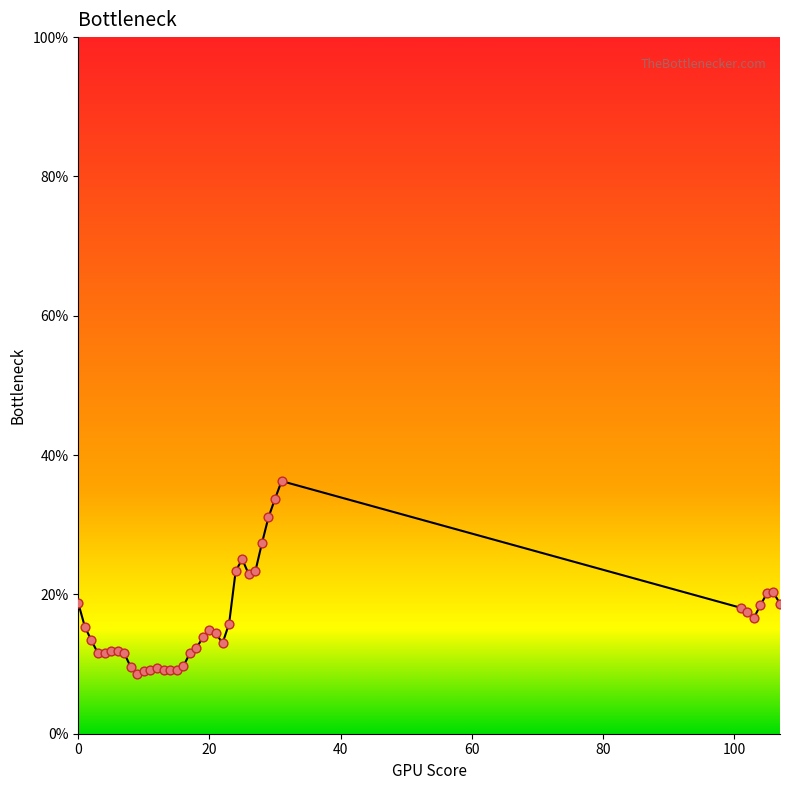

What is the difference between the maximum and minimum values?

27.6